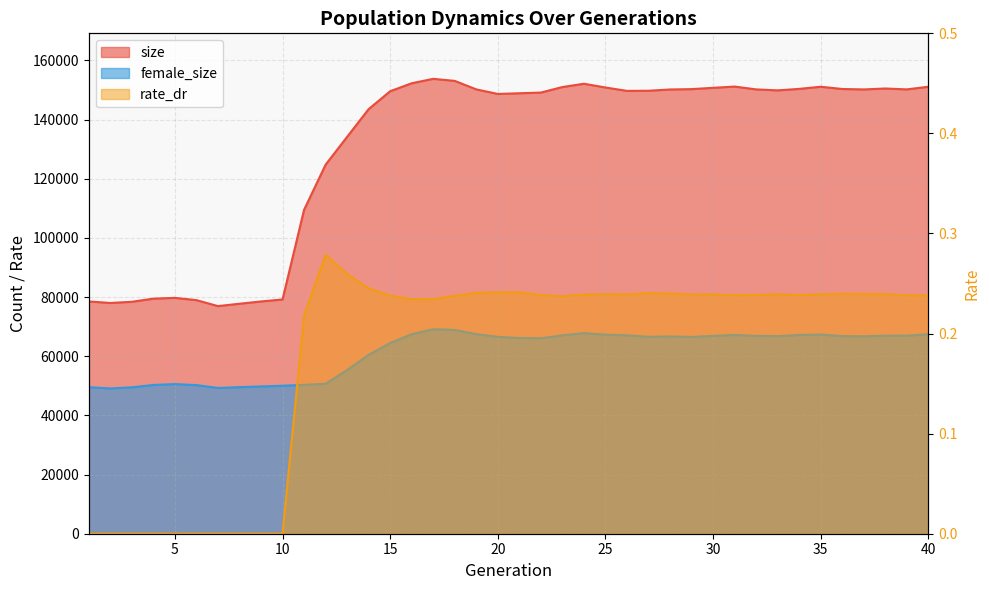

True or false: female_size and rate_dr cross at least once.

False